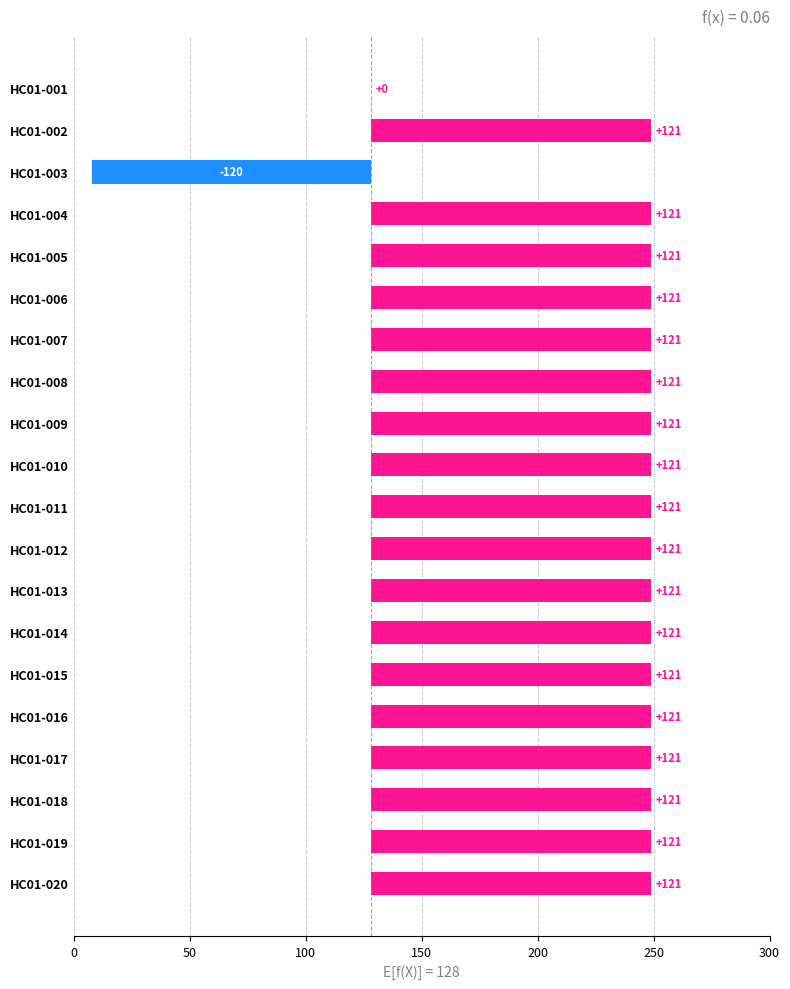

Does the chart contain stacked bars?

No